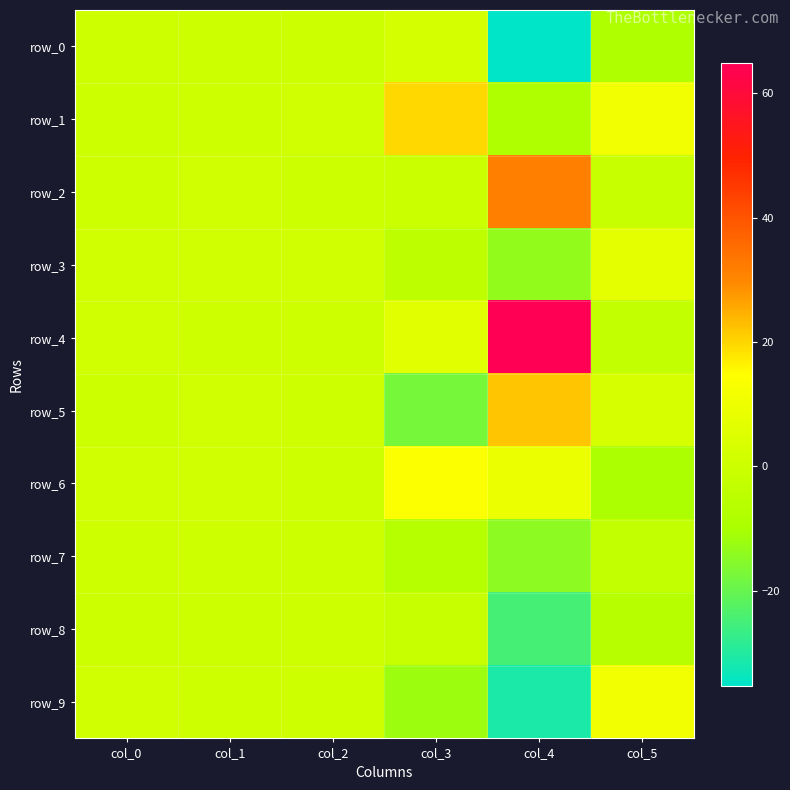

Which category has the highest value across all series?

col_4